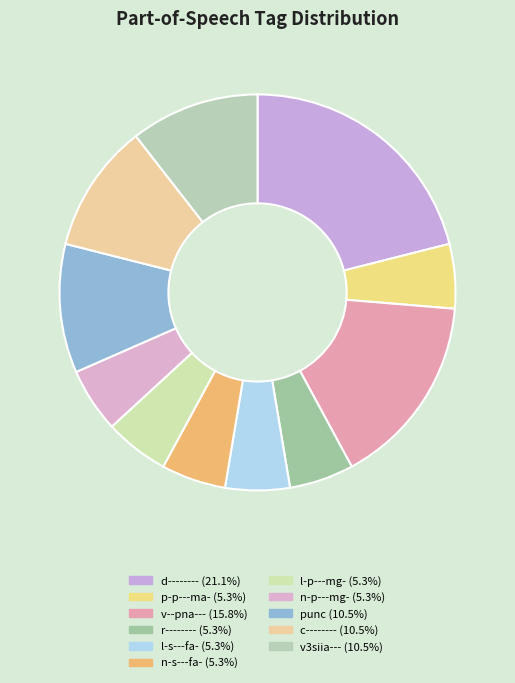

How many segments does this pie chart have?

11